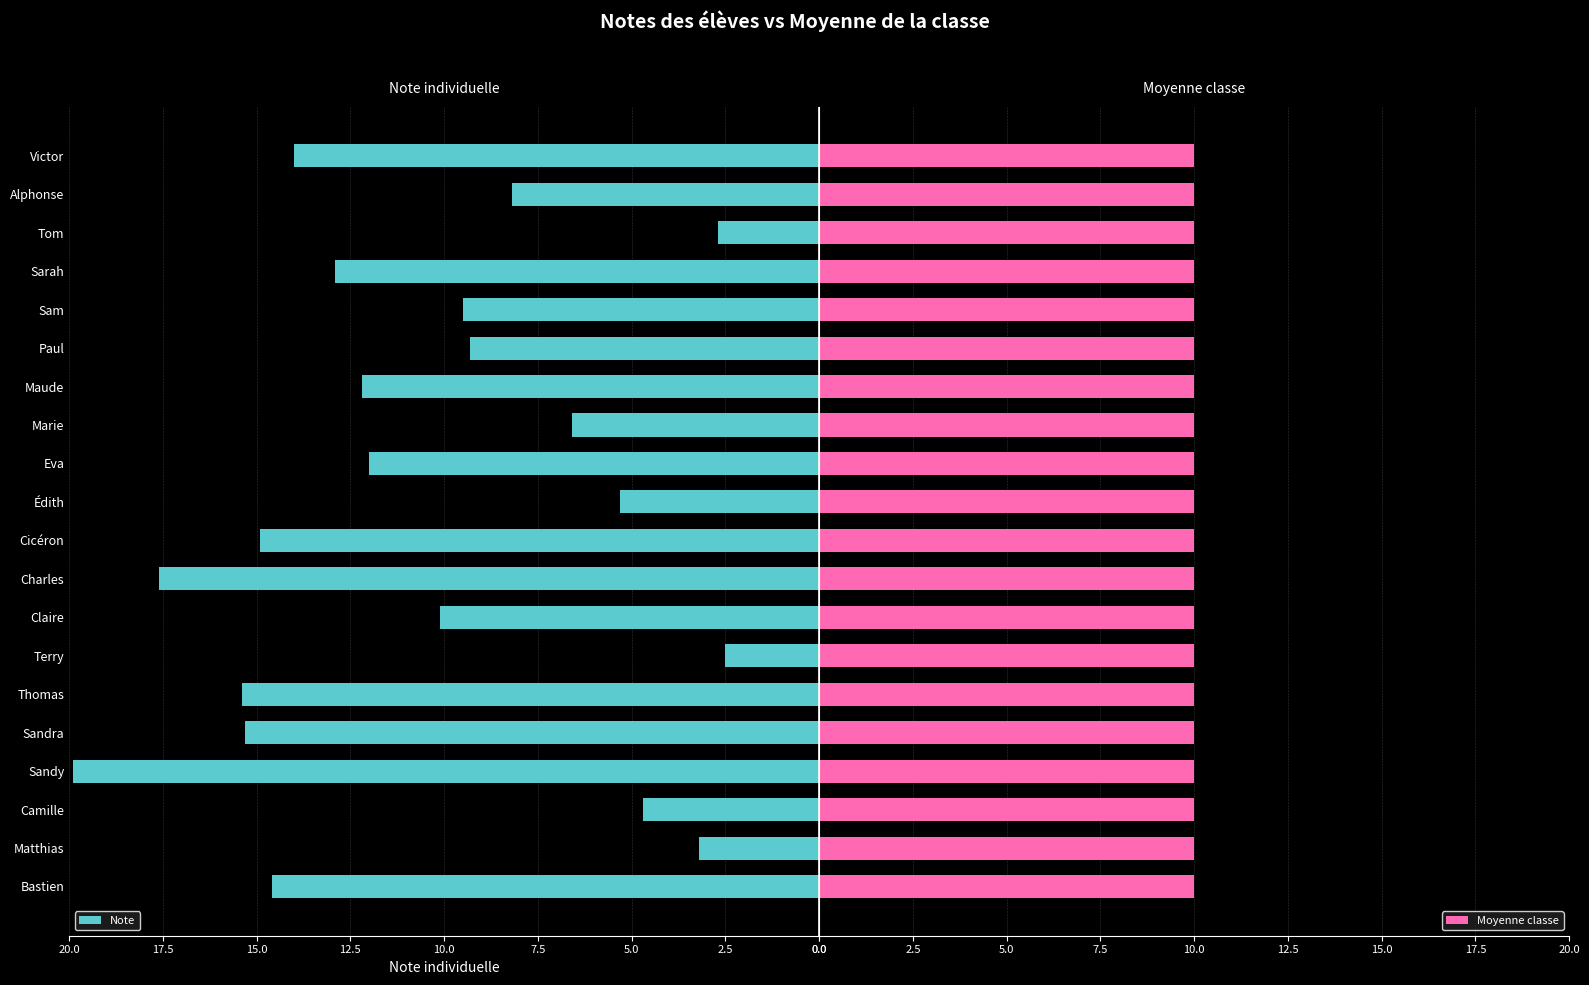

What position from the left is 15?

16